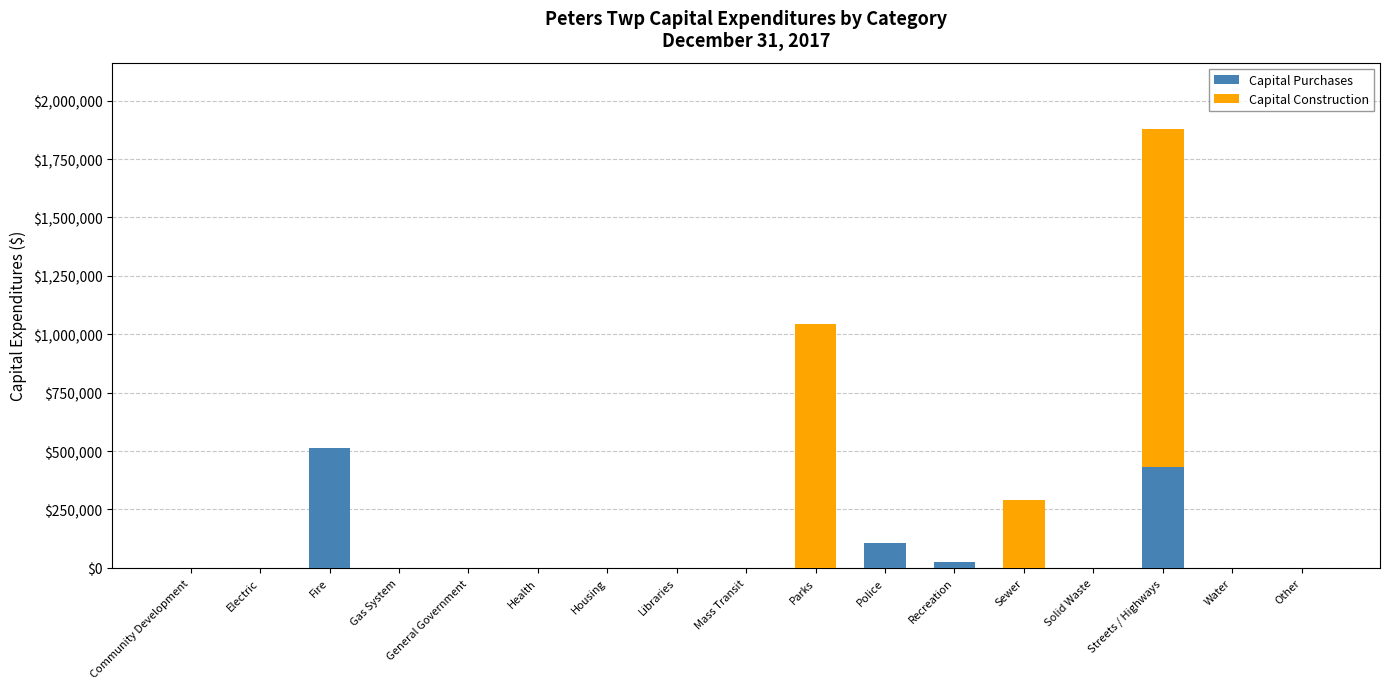

At which label does Capital Purchases reach its peak?

Fire